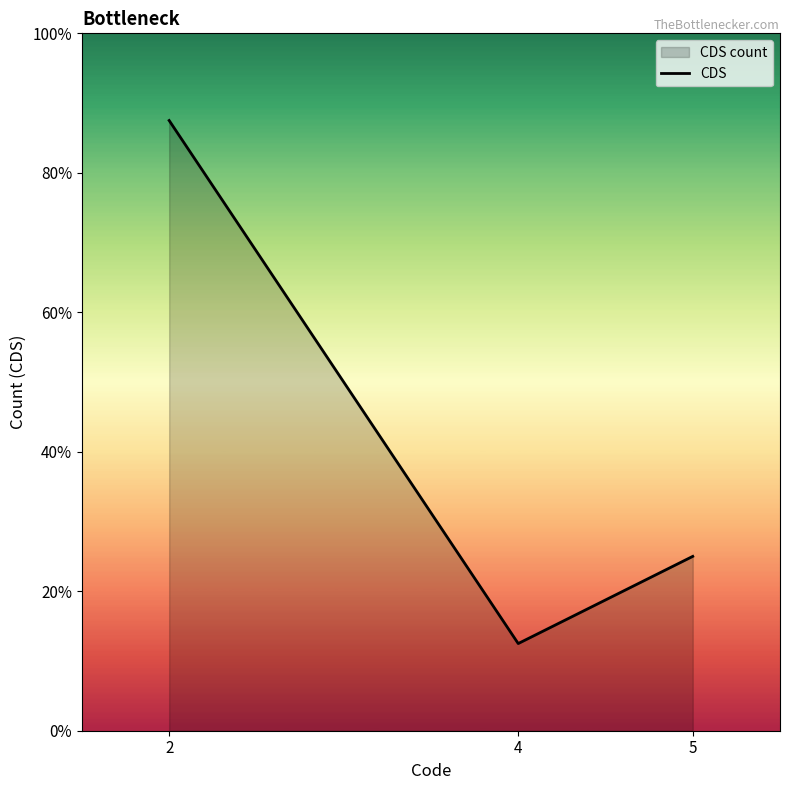

Reading left to right, extract all data points from this chart.

7	1	2